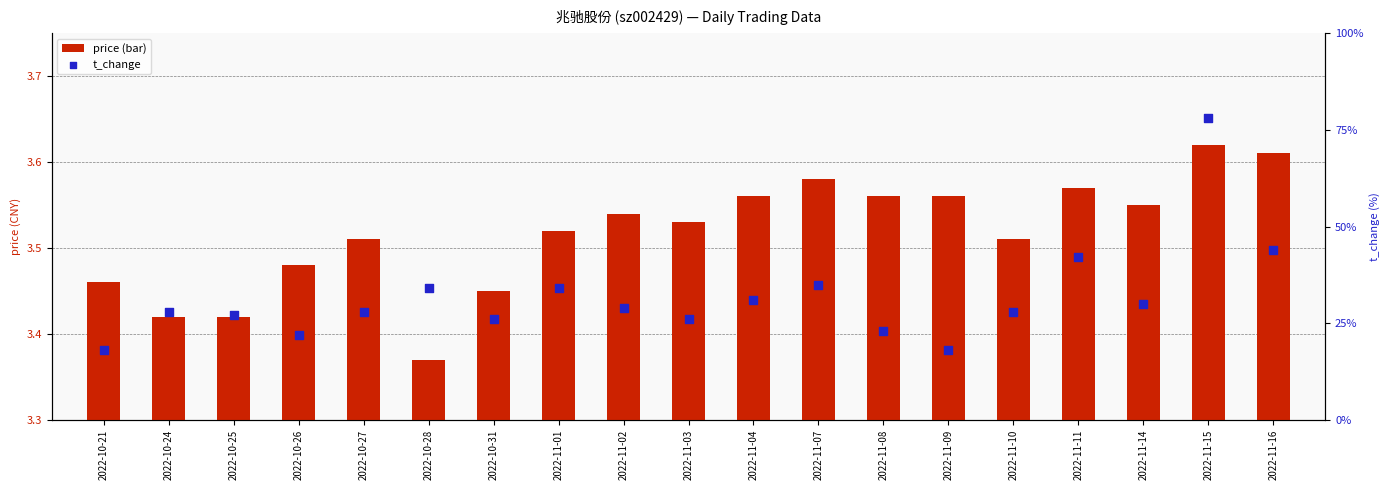

Which series contains the highest Y value?

t_change